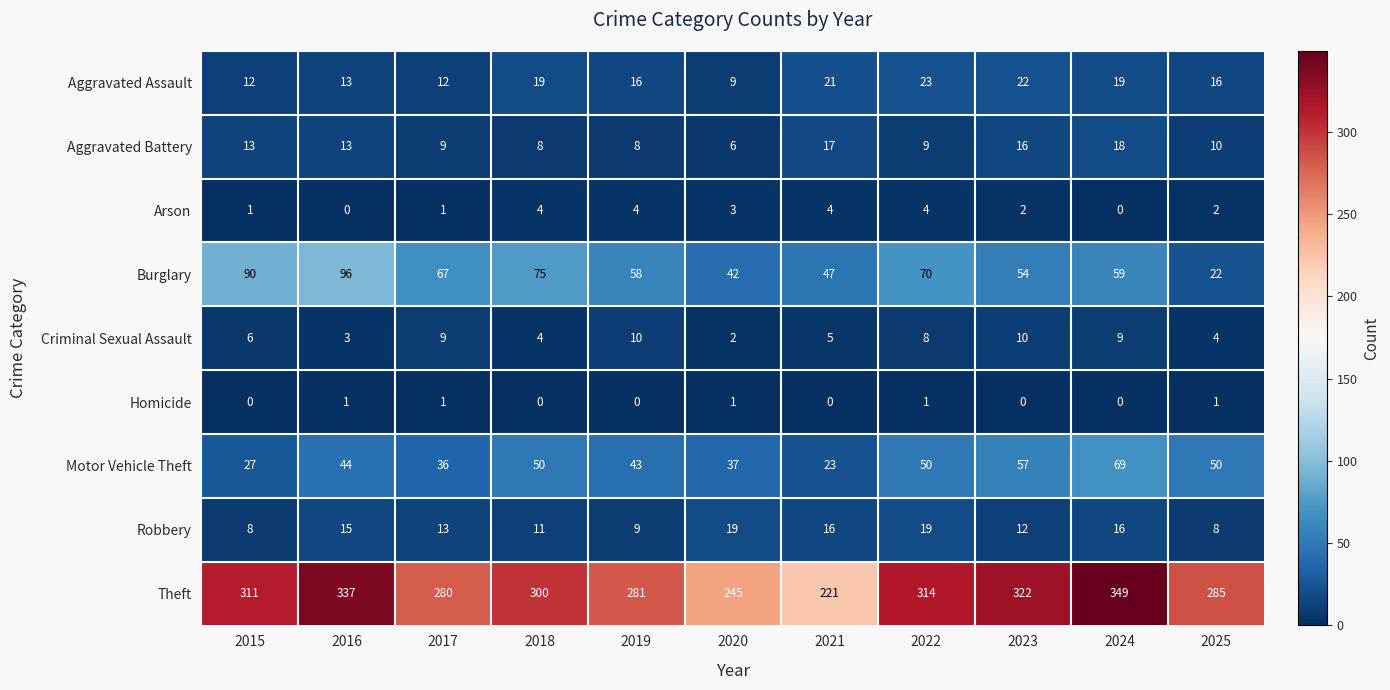

Between 2020 and 2025, which series saw the biggest shift?

Theft